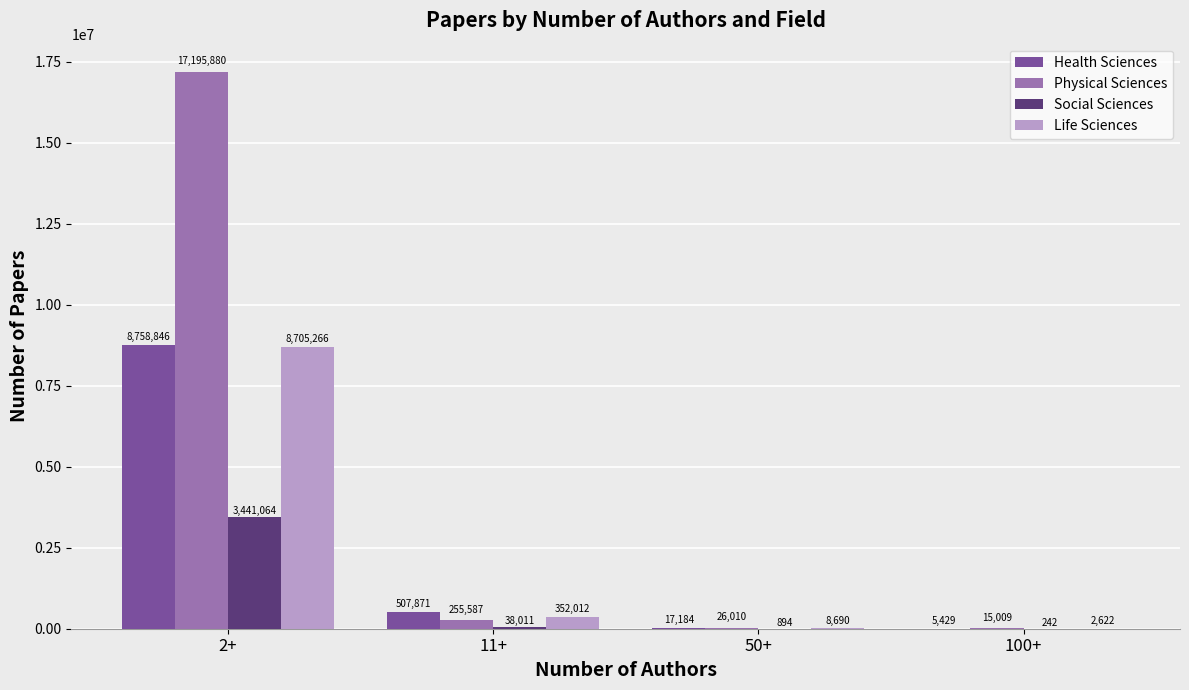

Between 11+ and 100+, which series saw the biggest shift?

Health Sciences